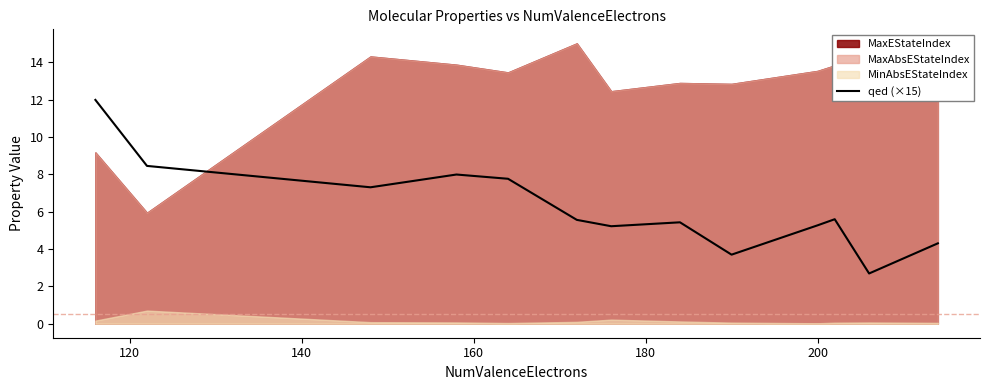

What is the lowest value of the qed (×15) series?

2.7